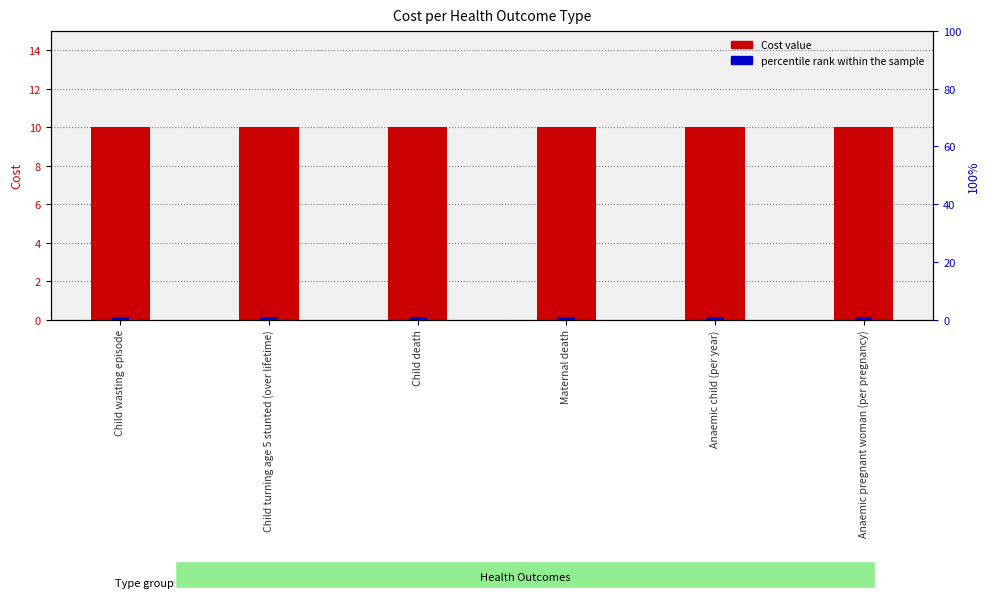

What is the value of the percentile rank within the sample bar at the 4th from the left?

1